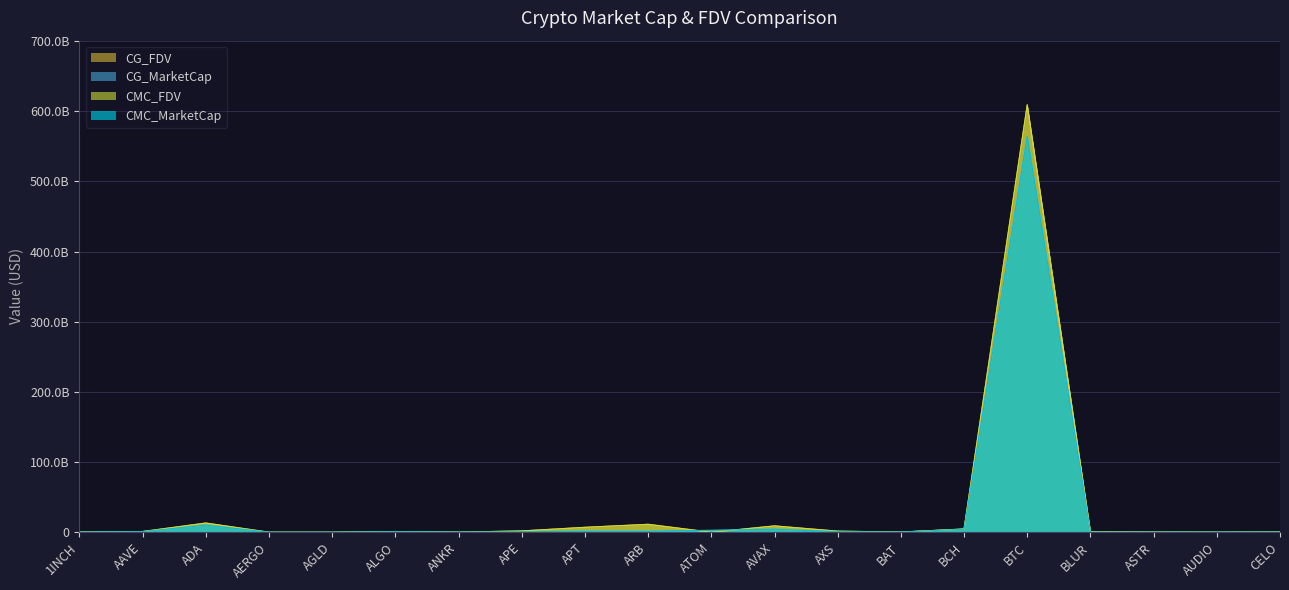

Is the value of CMC_FDV at AERGO greater than the value of CG_MarketCap at AXS?

No